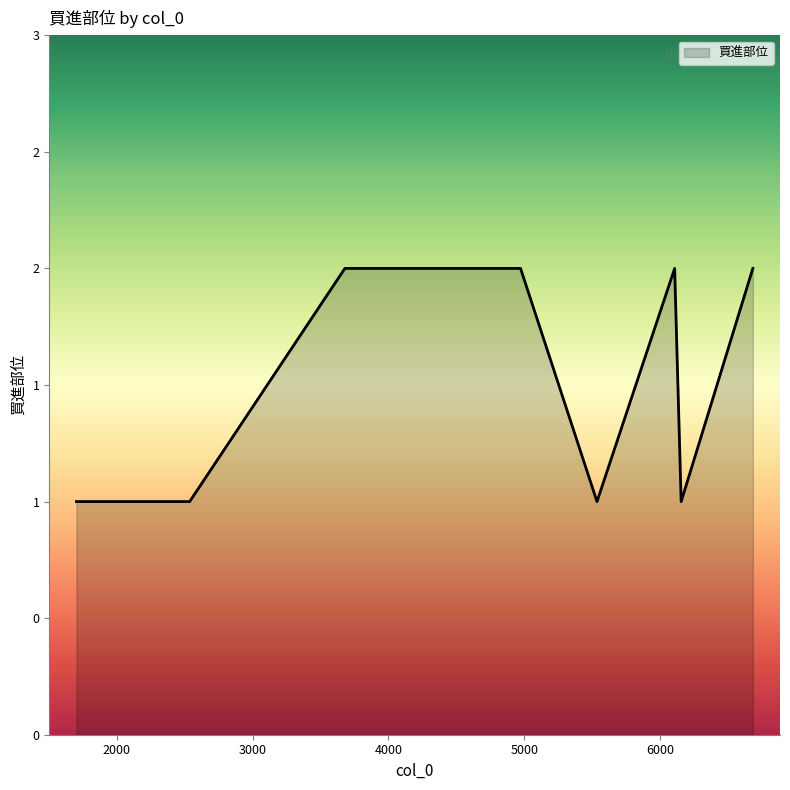

Rank the categories by value from highest to lowest.

3679, 4557, 4973, 6108, 6684, 1702, 2536, 5536, 6156